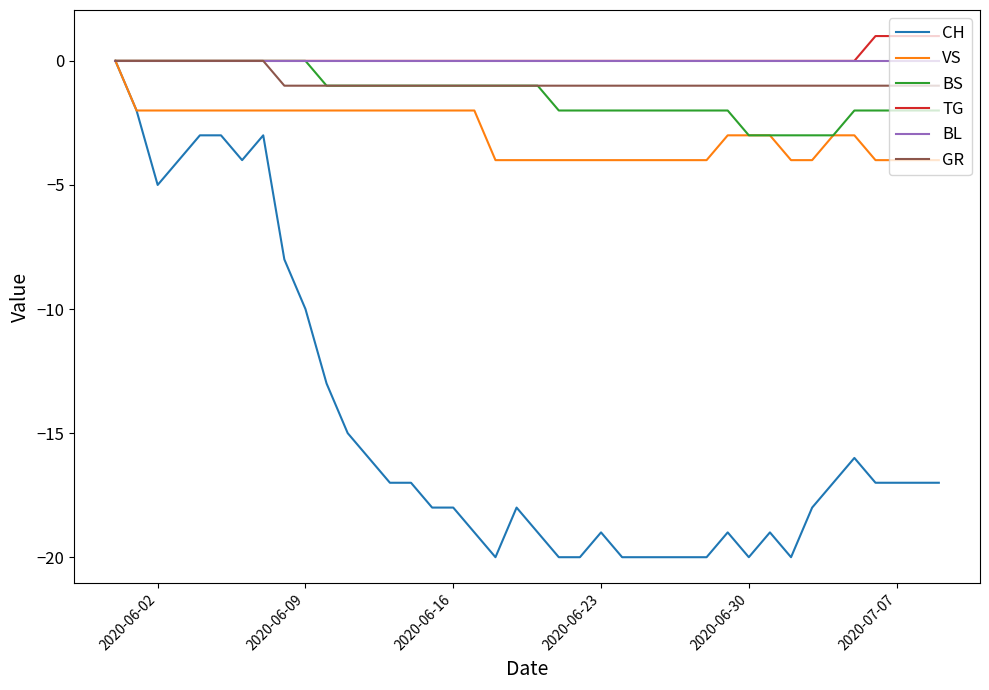

Which series has the largest range (max minus min)?

CH